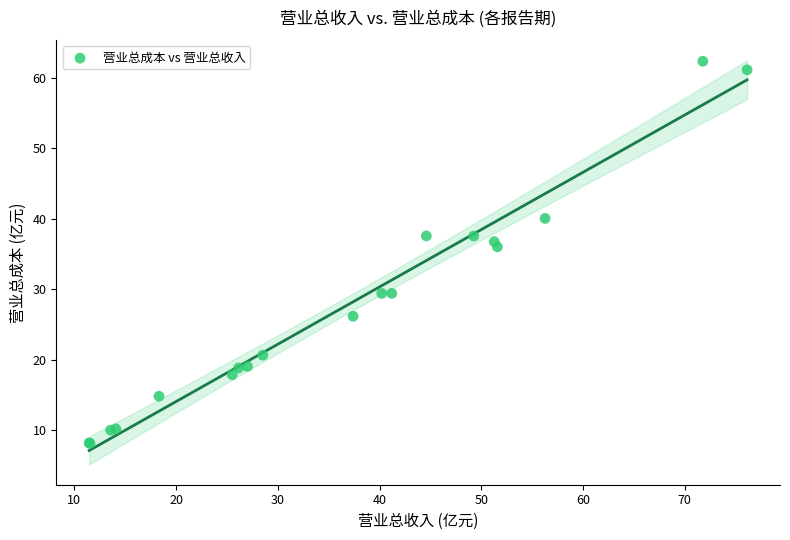

What Y value in the scatter plot is closest to 35?

36.0